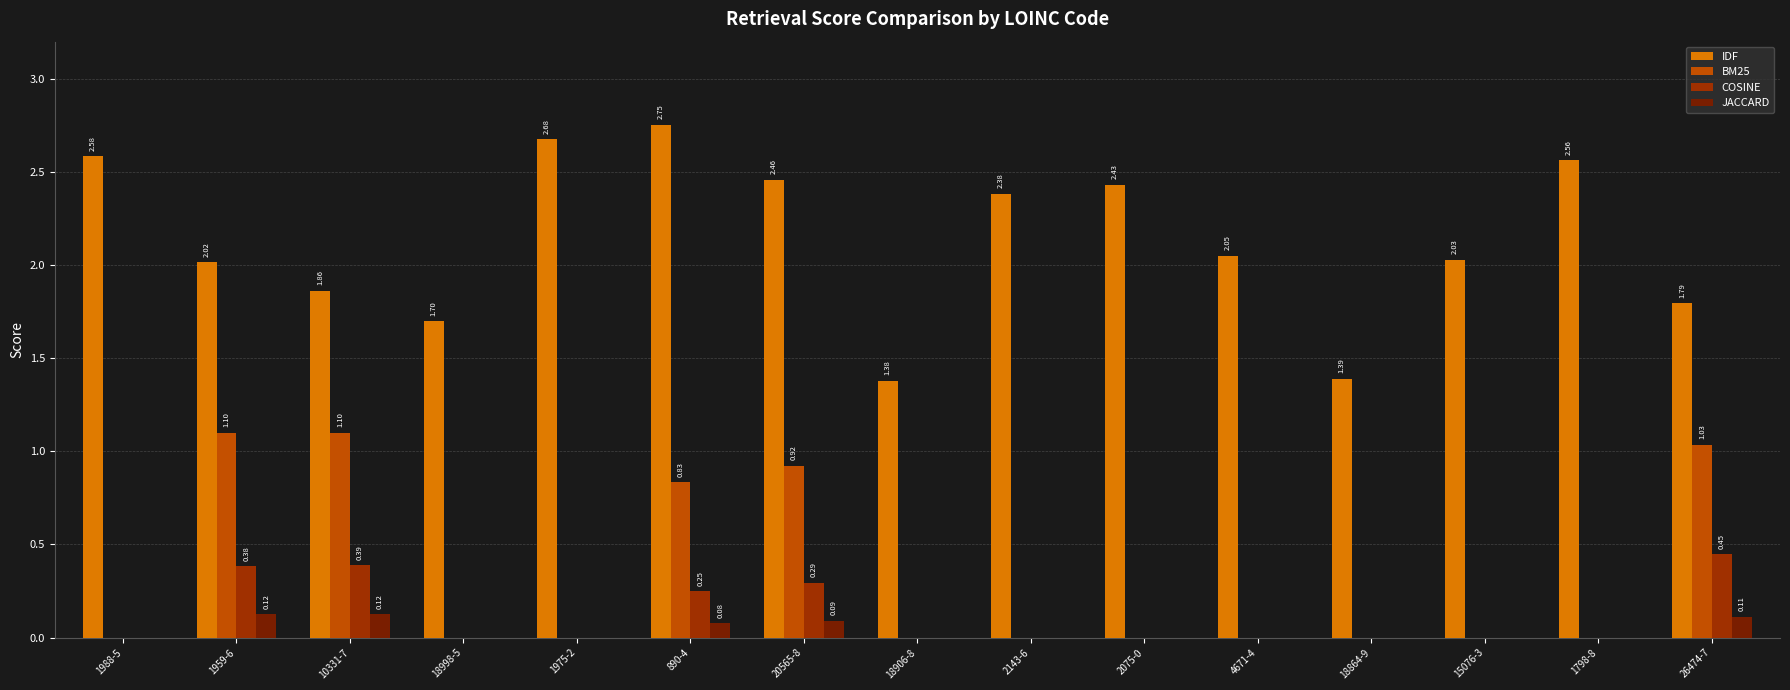

Which series has the largest total across all categories?

IDF